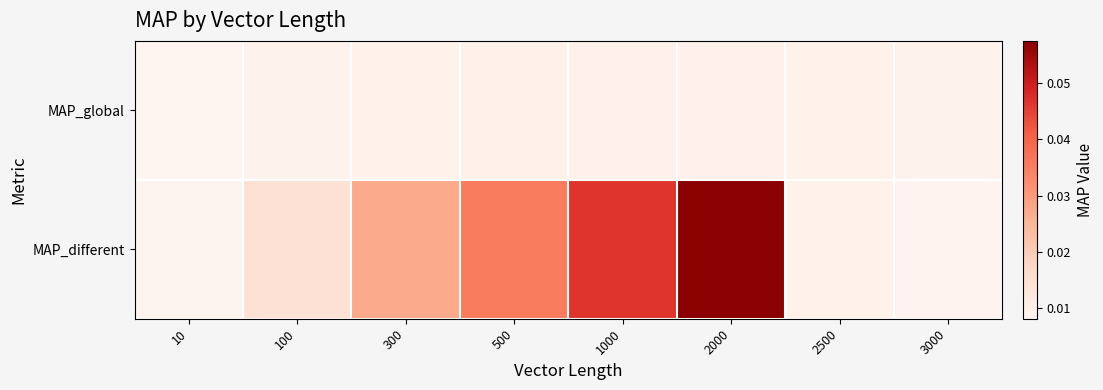

Which label corresponds to the smallest value in the chart?

10